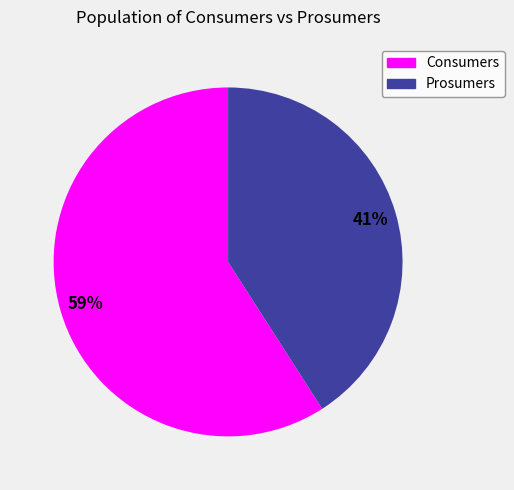

How many segments does this pie chart have?

2